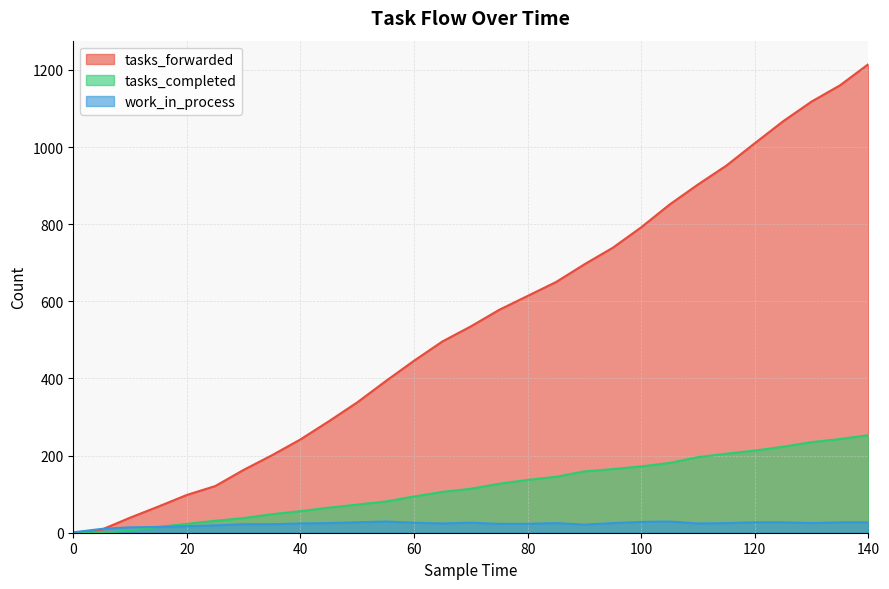

How many lines are shown in the chart?

3